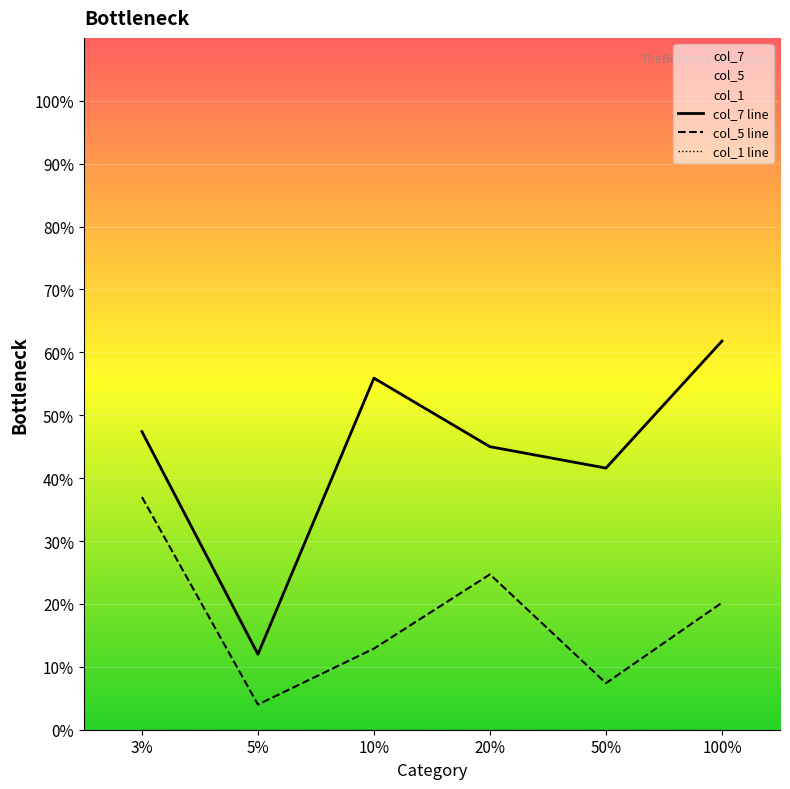

Is this an area chart (filled region under the line)?

No